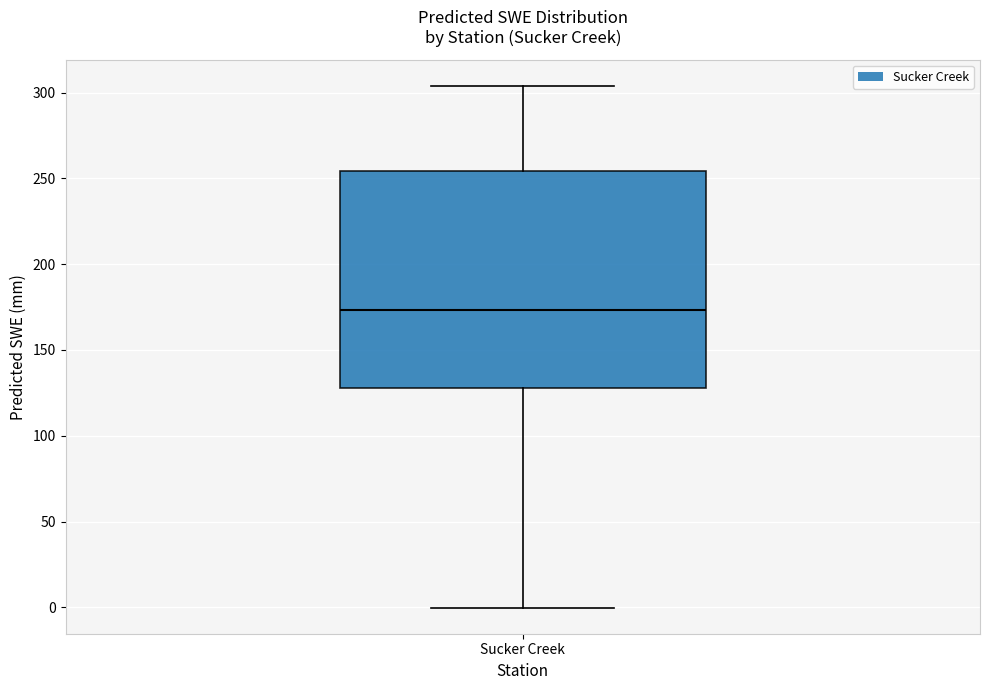

Read this box plot against the y-axis: the position of the median line, the range covered by the box, and the ends of both whiskers. The values are not printed on the chart, so give them approximately, as read against the axis.

median 175, box 130 to 255, whiskers 0 to 305